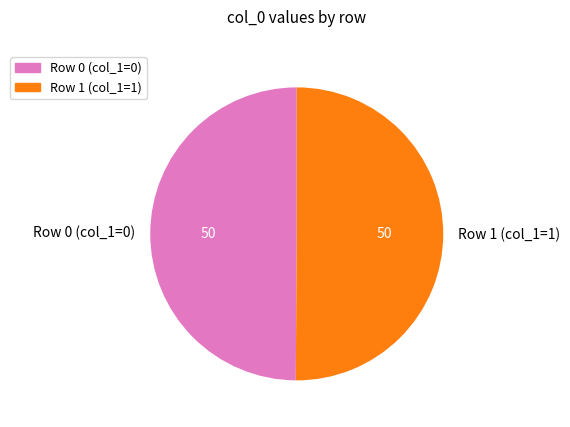

Approximately how many times larger is the value at Row 0 (col_1=0) compared to Row 1 (col_1=1)?

1.0